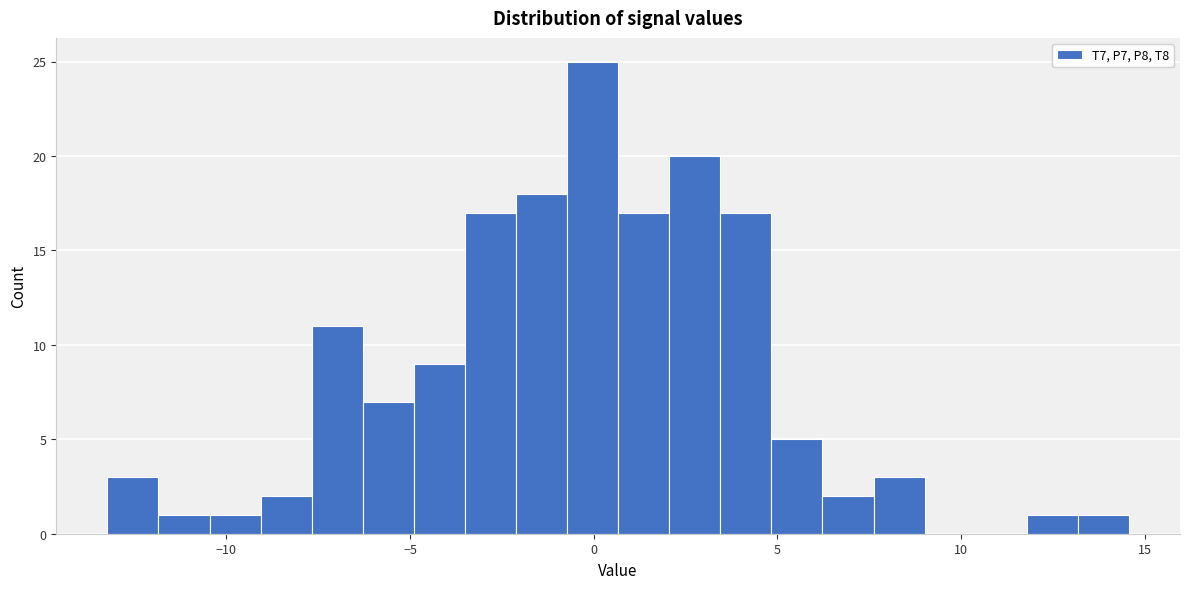

Around what value on the x-axis is the tallest bar? Give the approximate position of its centre, as read against the axis.

0.0